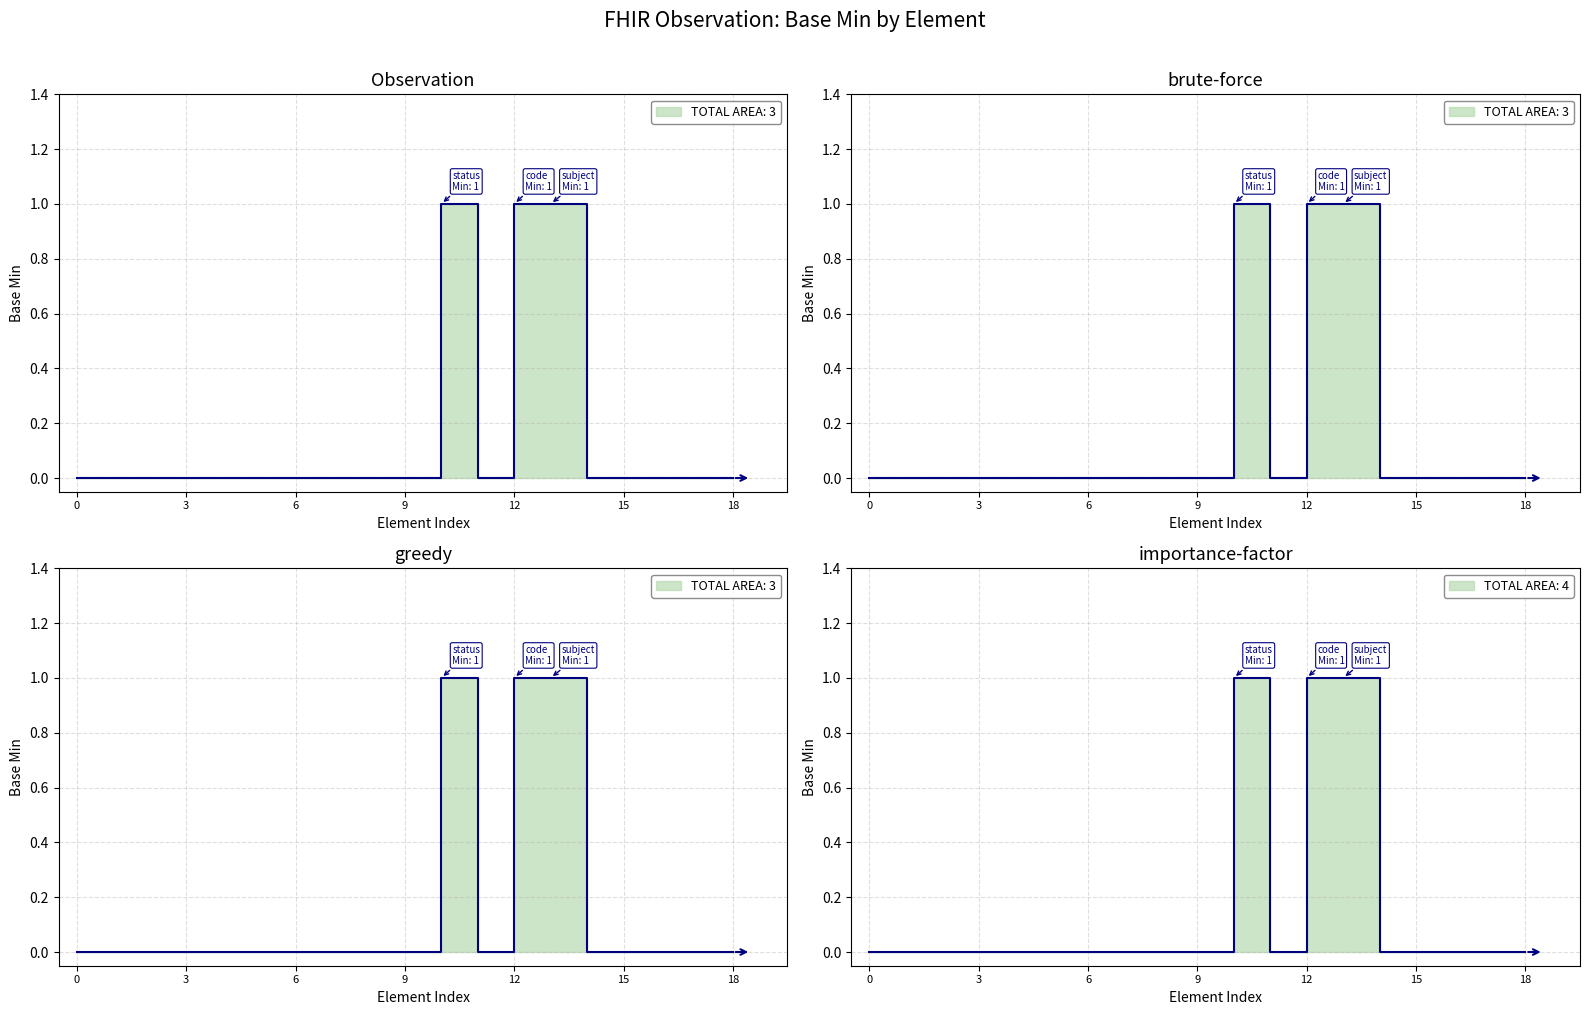

Which category has the highest value across all series?

Observation.status